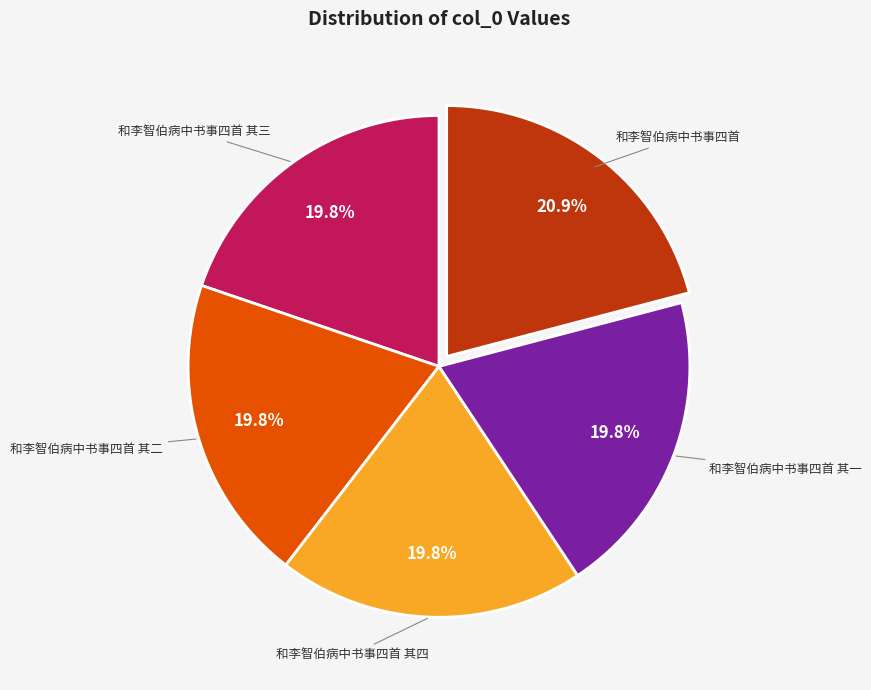

Does any single category account for the majority?

No